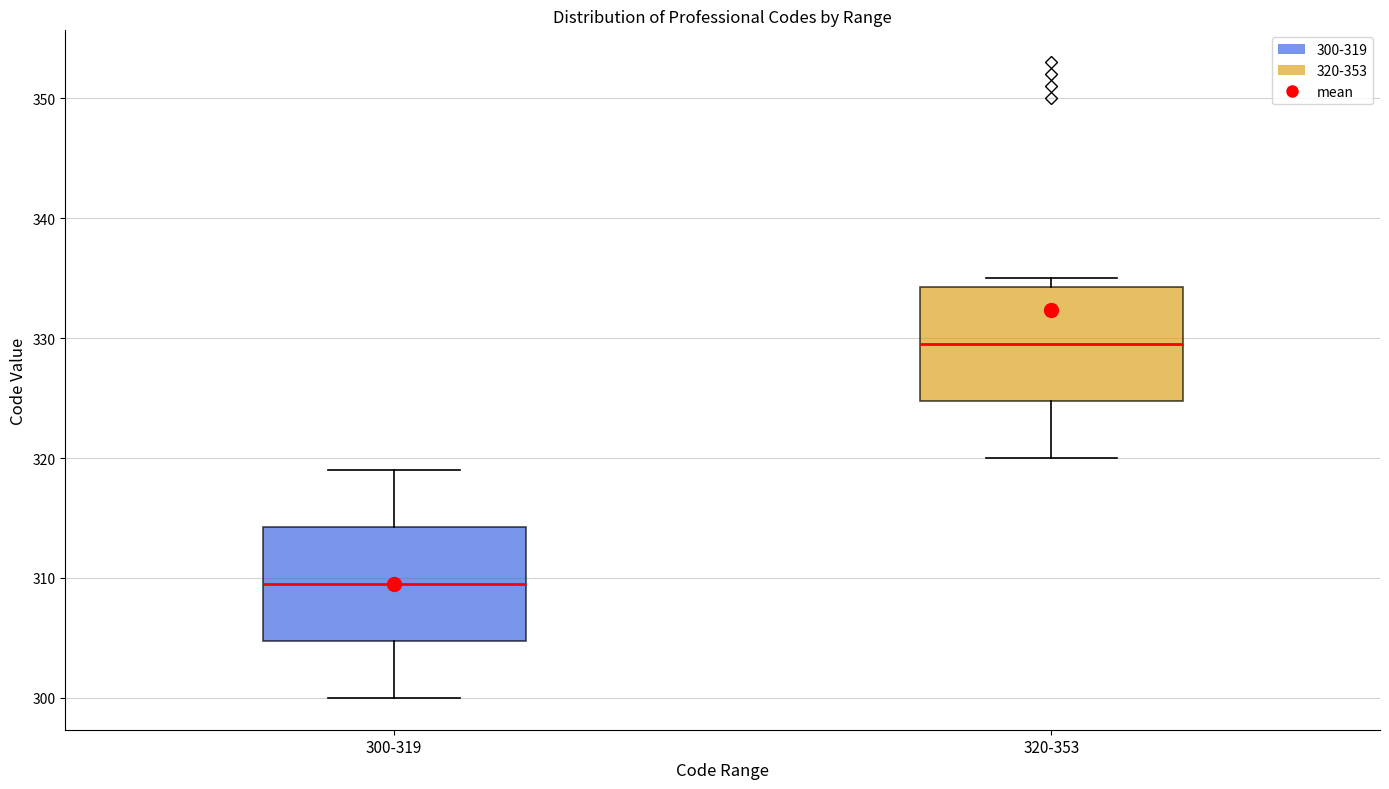

Where does the upper whisker of the box for 300-319 end on the y-axis? The values are not printed on the chart, so give them approximately, as read against the axis.

319